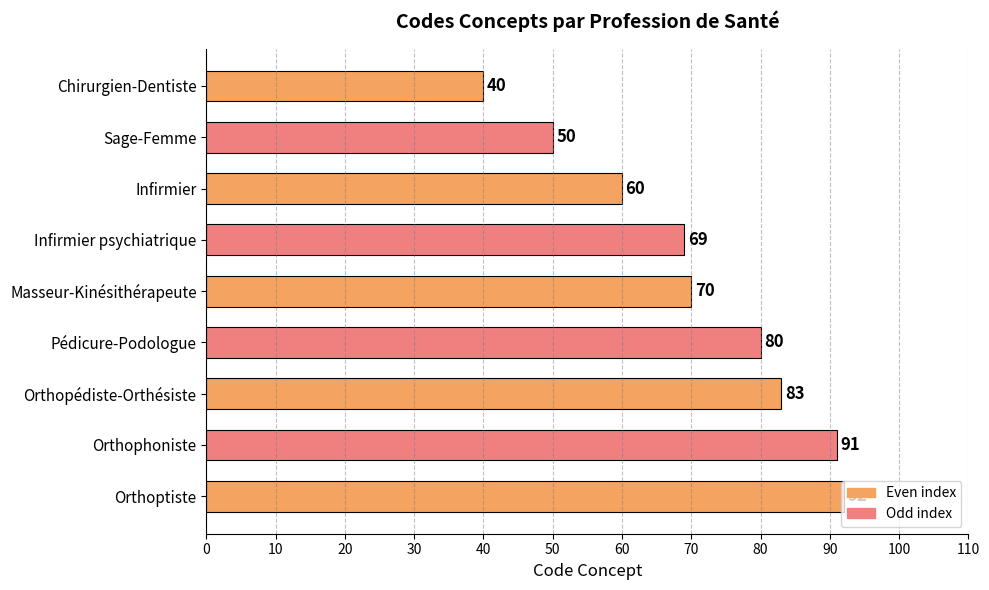

What is the value of the 8th bar from the top?

91